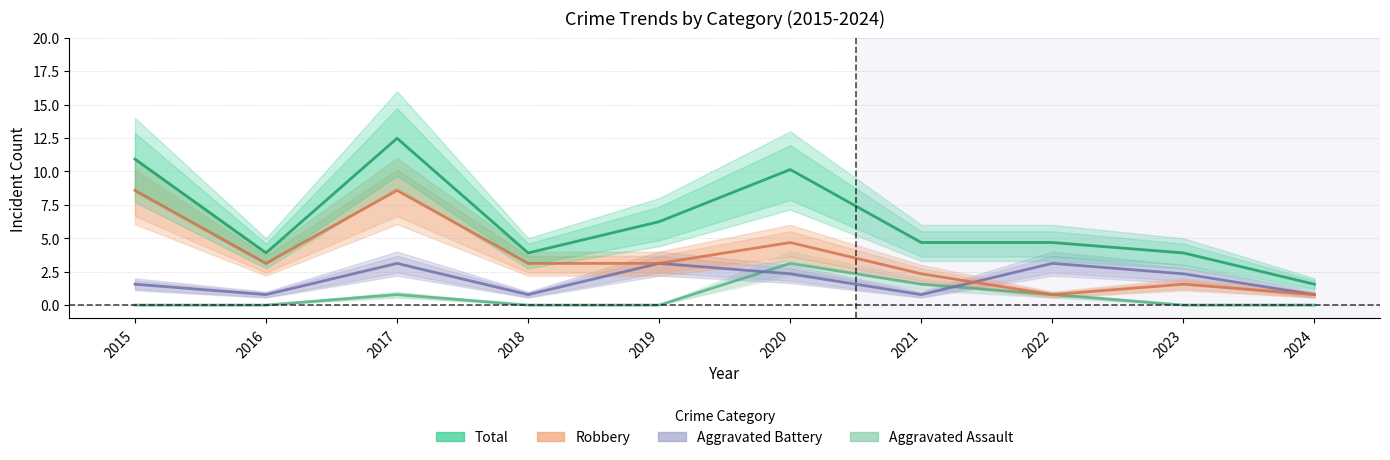

Does the chart have visible grid lines?

Yes